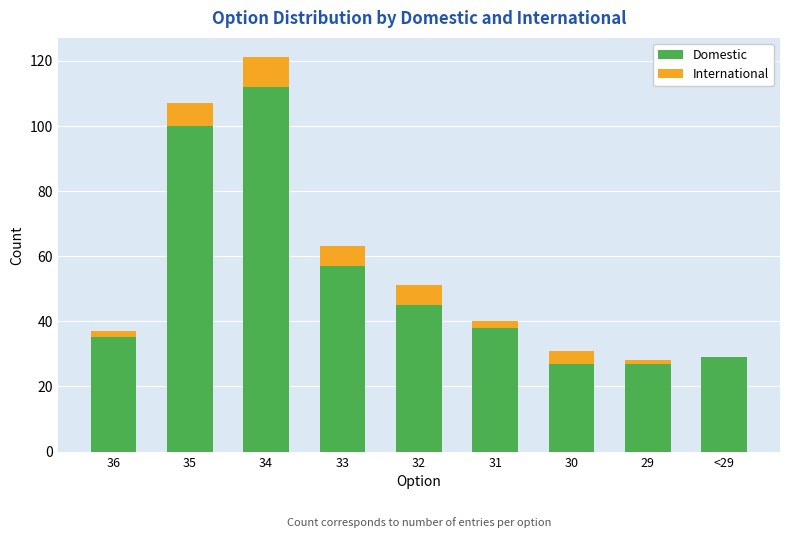

Which category has the highest value in the Domestic series?

34